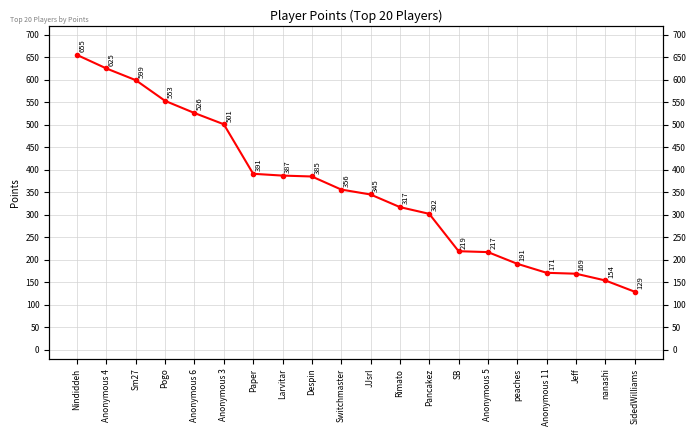

Reading left to right, what are all the values shown in this chart?

Nindiddeh=655	Anonymous 4=625	Sm27=599	Pogo=553	Anonymous 6=526	Anonymous 3=501	Paper=391	Larvitar=387	Despin=385	Switchmaster=356	JJsrl=345	Rimato=317	Pancakez=302	SB=219	Anonymous 5=217	peaches=191	Anonymous 11=171	Jeff=169	nanashi=154	SidedWilliams=129